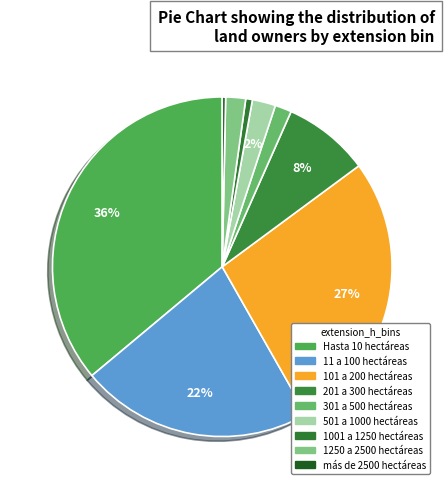

What is the ratio of the value at Hasta 10 hectáreas to the value at 301 a 500 hectáreas?

22.8